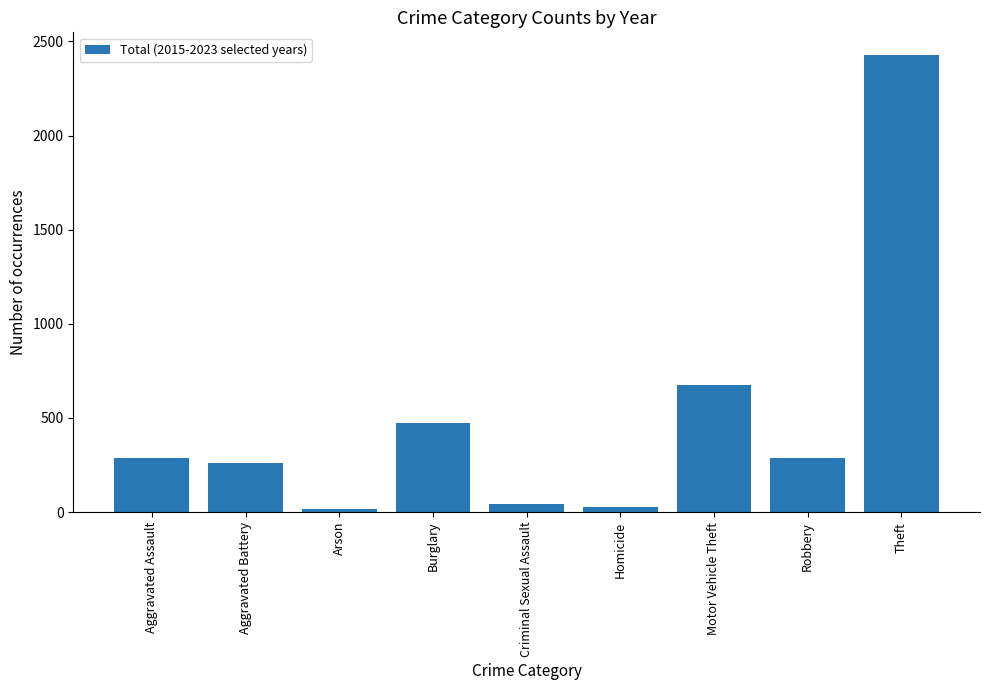

Between Aggravated Battery and Arson, which is larger?

Aggravated Battery